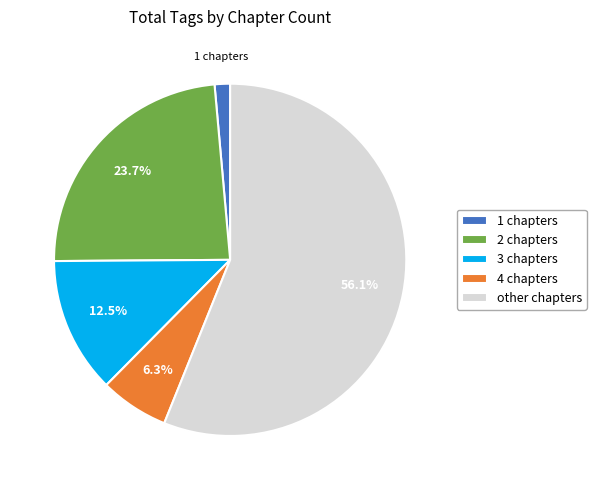

What is the majority slice?

other chapters